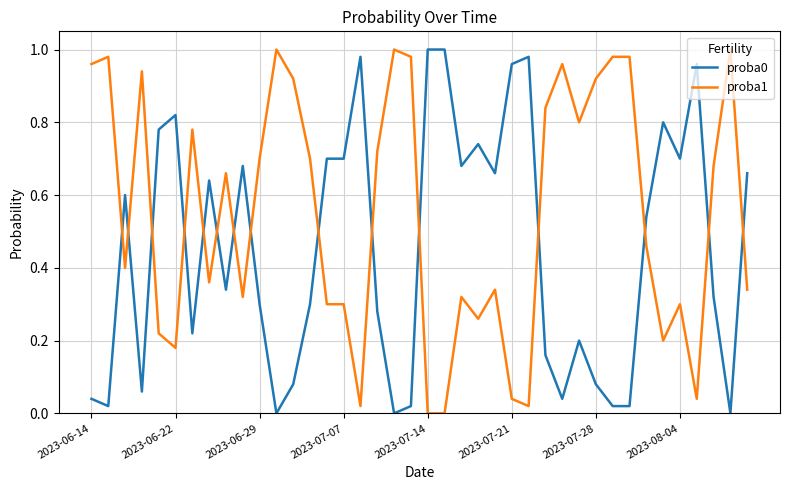

True or false: proba0 and proba1 intersect in this chart.

True